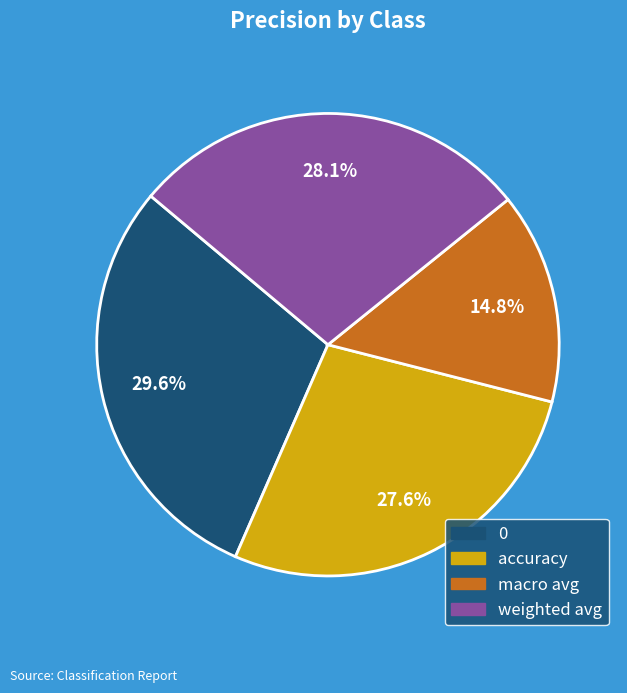

To the nearest percent, what is the average slice percentage?

25%